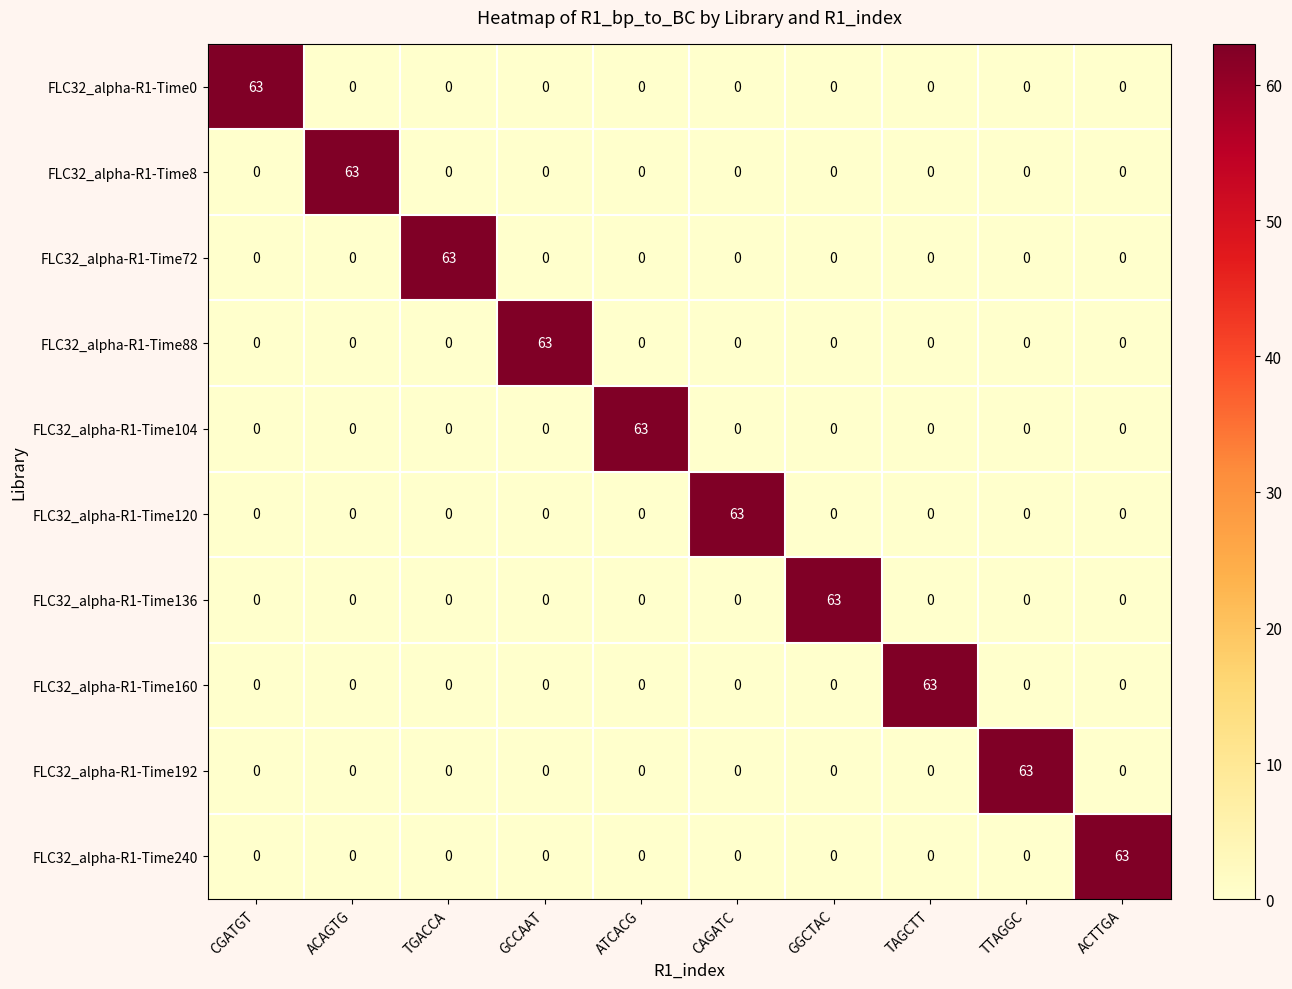

At how many categories does at least one series exceed 28?

10